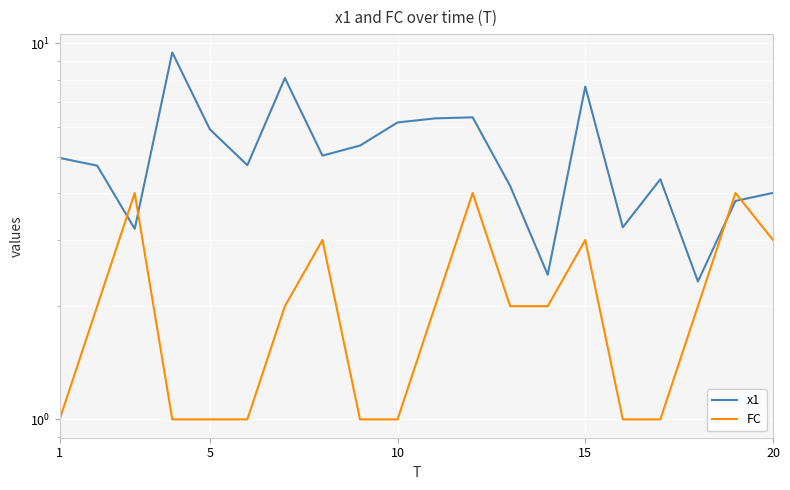

What is the maximum value shown in the chart?

9.5